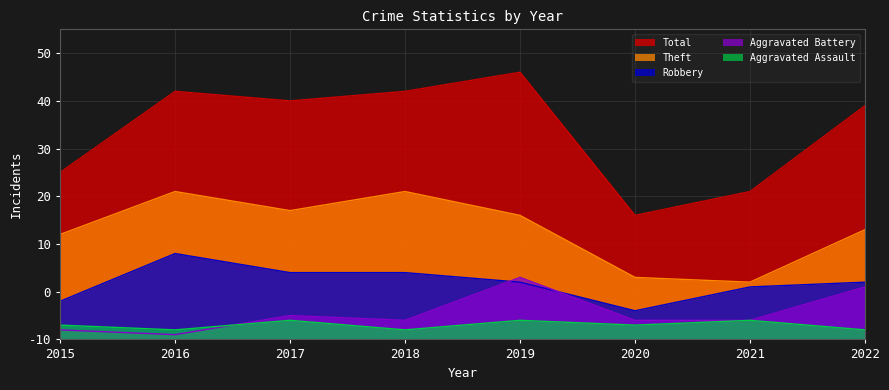

What is the total value across all series at 2018?

103